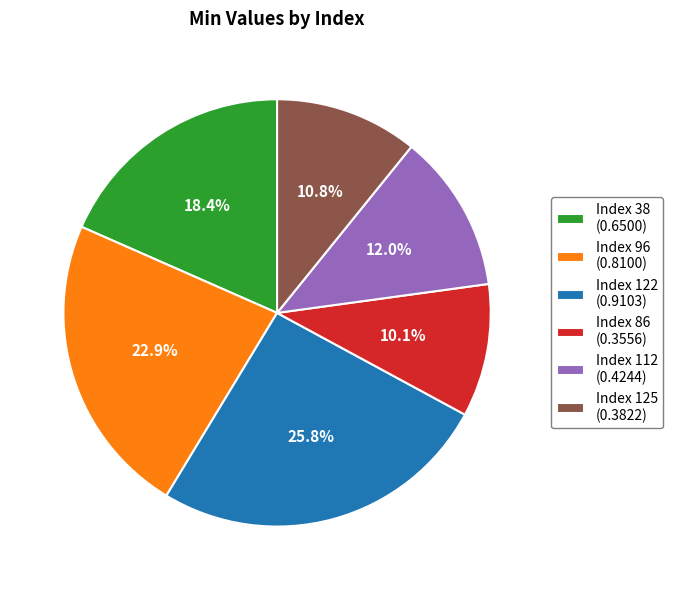

Which slice is the largest?

Index 122 (0.9103)